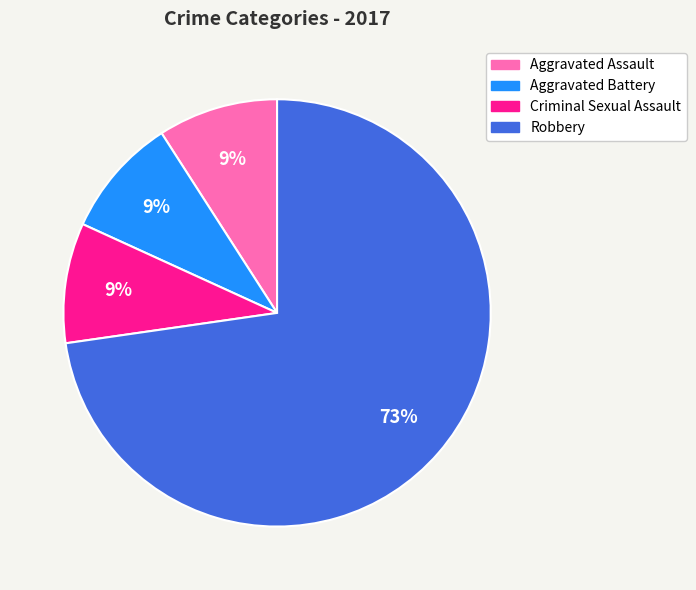

Does any single category account for the majority?

Yes